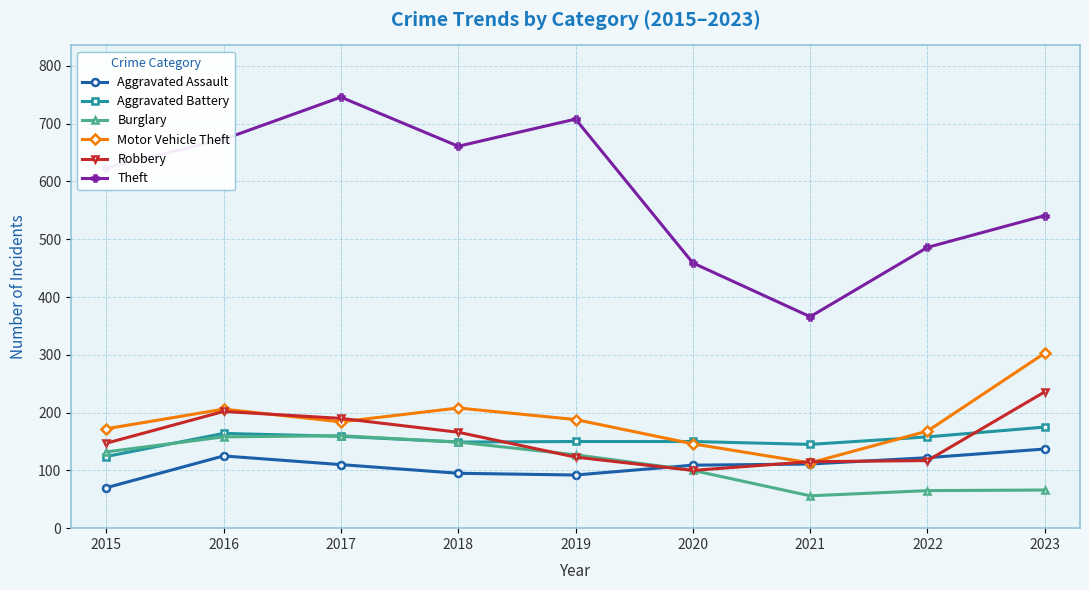

Does the chart display data point markers on the line(s)?

Yes